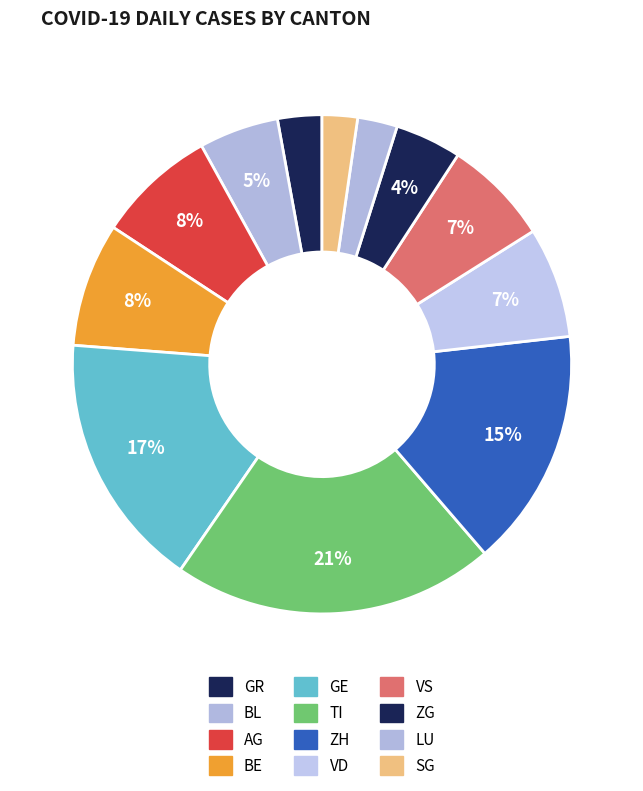

How many segments does this pie chart have?

12